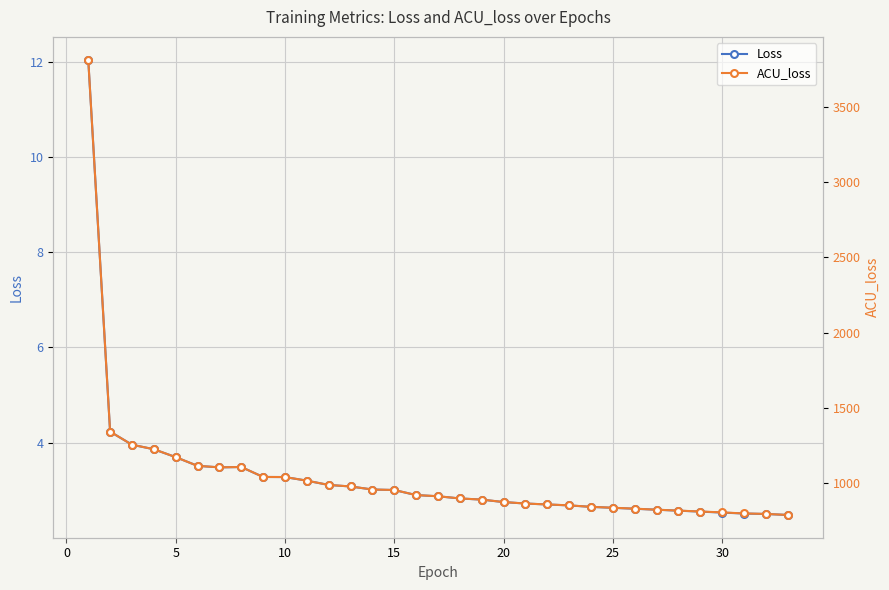

True or false: ACU_loss has a value of 786.0 at 32.

True